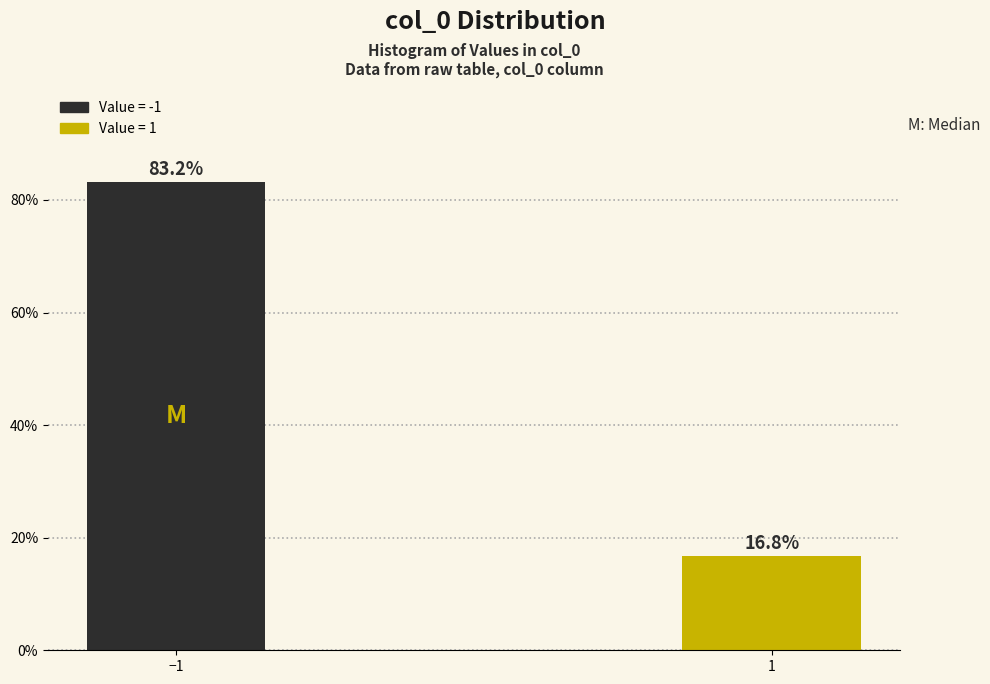

Reading left to right, what are all the values shown in this chart?

−1=83.2	1=16.8